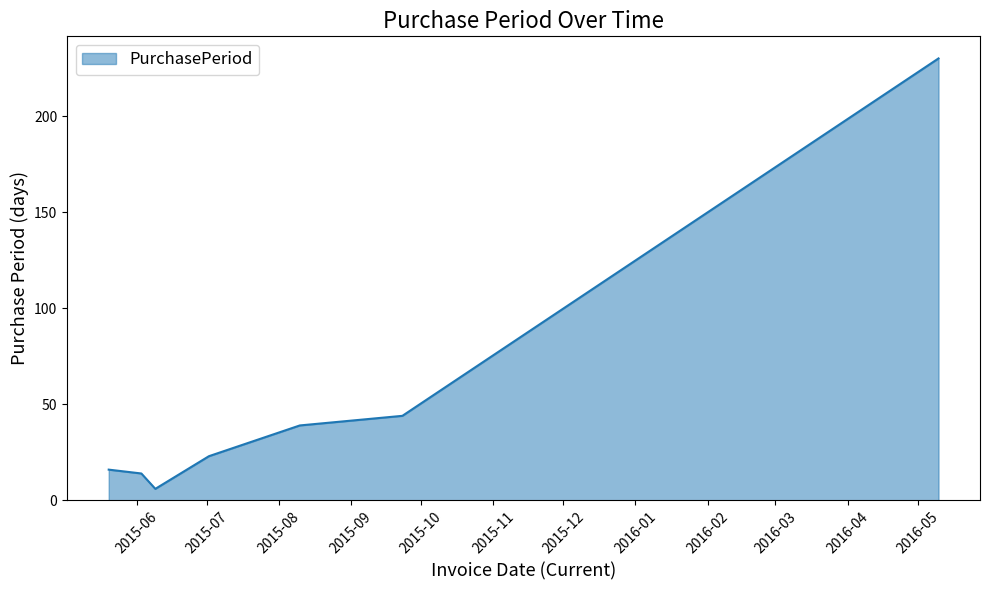

What is the smallest value displayed?

6